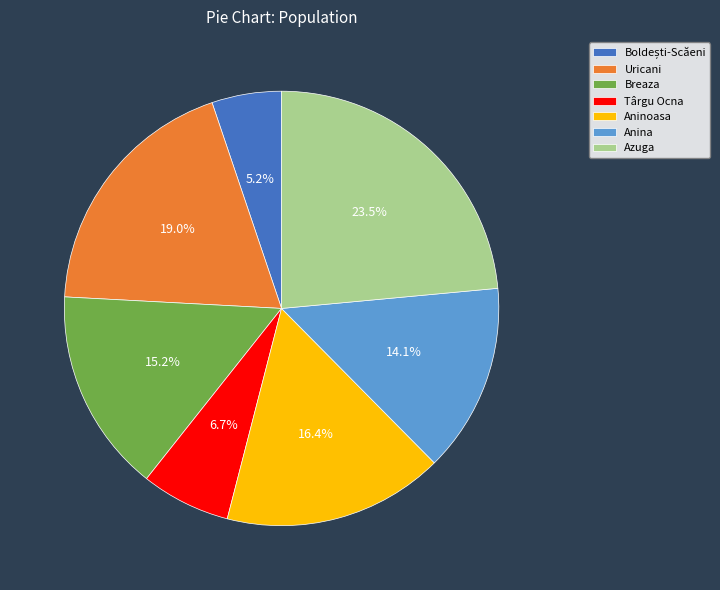

To the nearest percent, what is the combined percentage of Târgu Ocna and Breaza?

22%